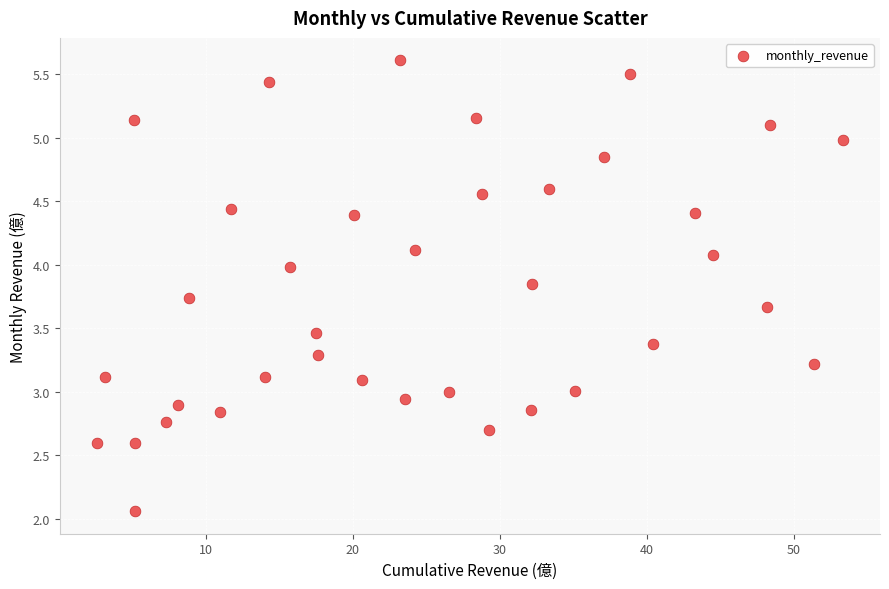

What is the range of X values (max minus min)?

50.8